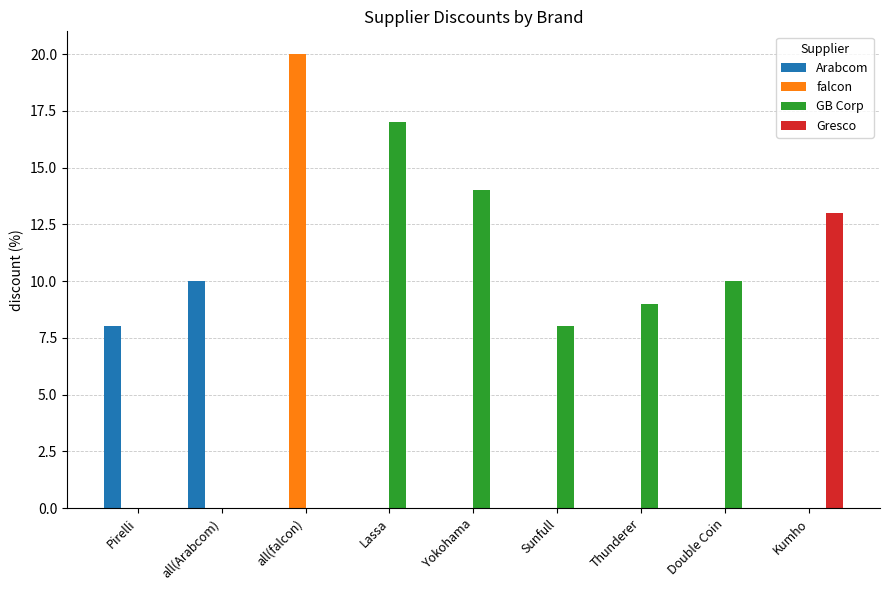

What is the sum of all Arabcom values?

18